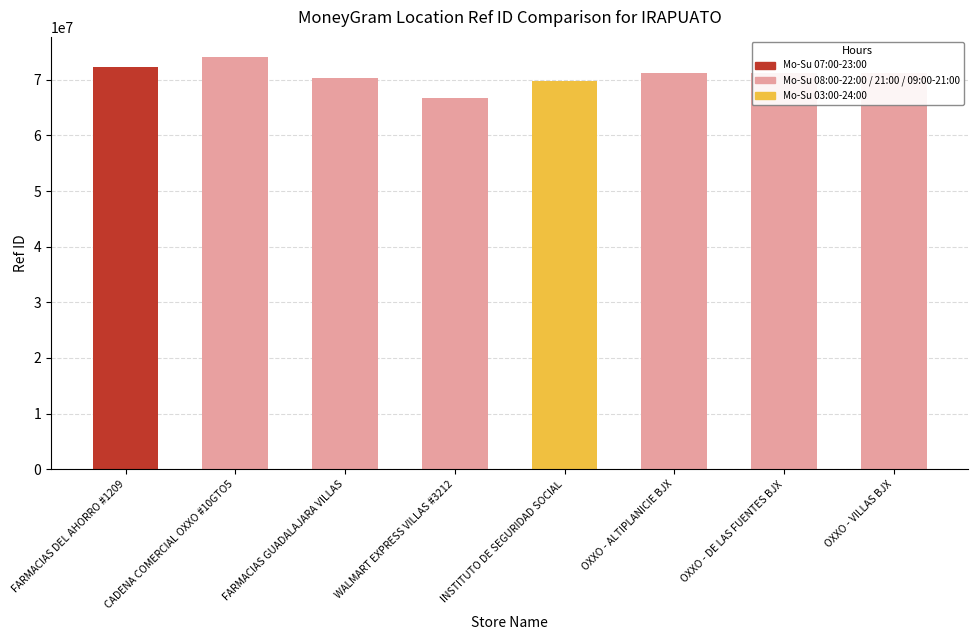

What is the label of the 3rd bar from the left?

FARMACIAS GUADALAJARA VILLAS